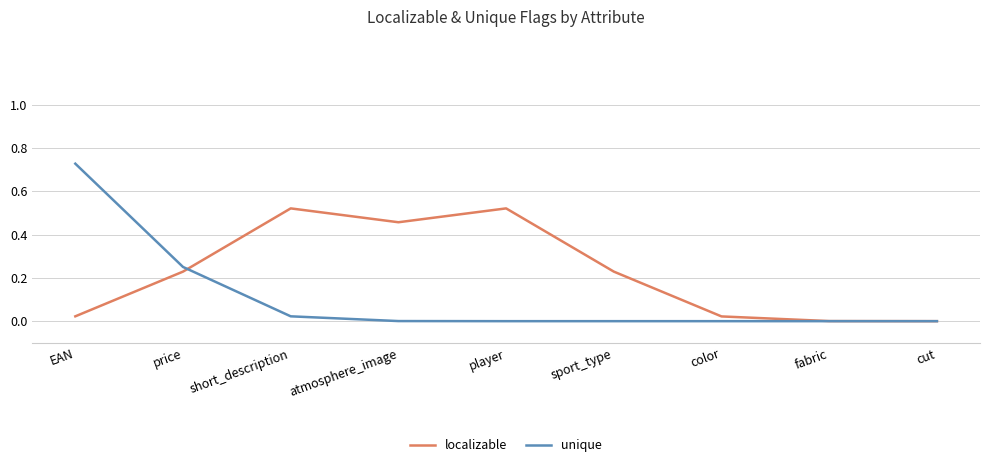

List the series in order of their overall mean, highest first.

localizable, unique